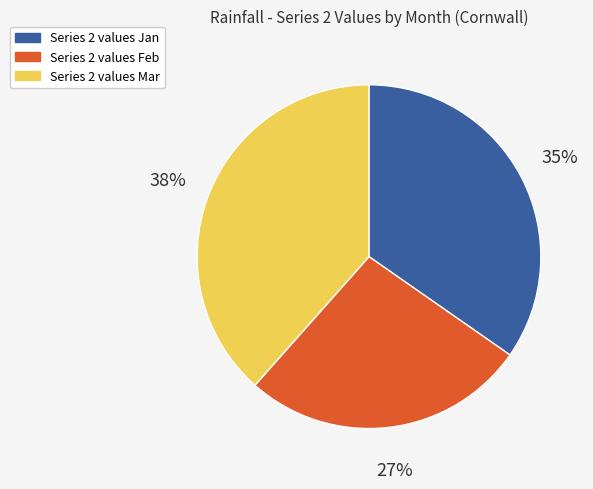

Does any single category account for the majority?

No